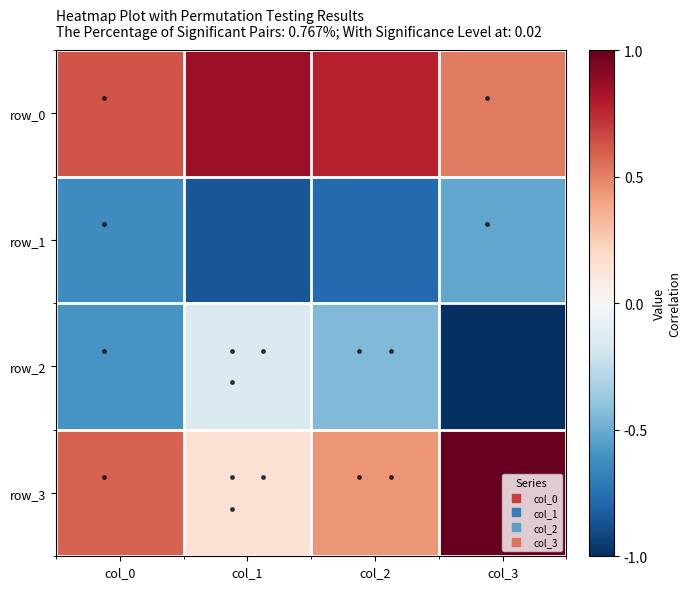

Where is row_1 nearest to the value 0?

col_3